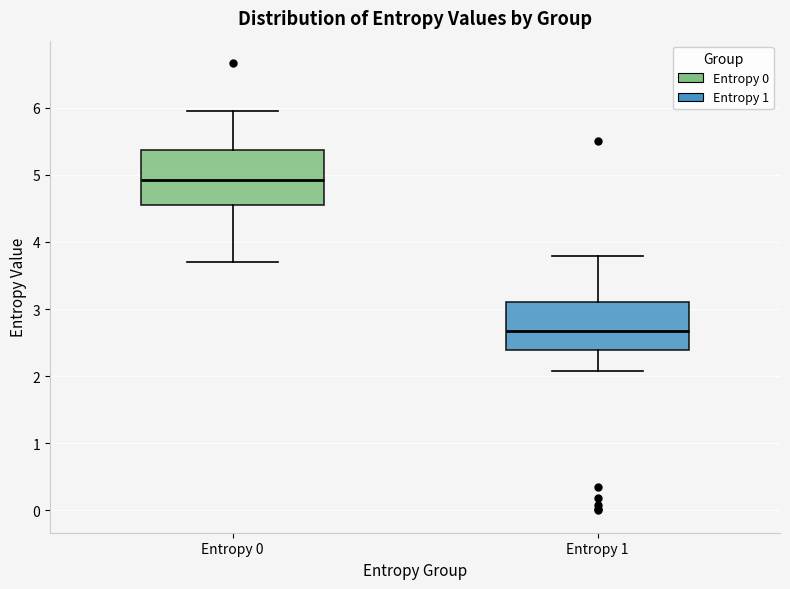

Where does the lower whisker of the box for Entropy 0 end on the y-axis? The values are not printed on the chart, so give them approximately, as read against the axis.

3.7